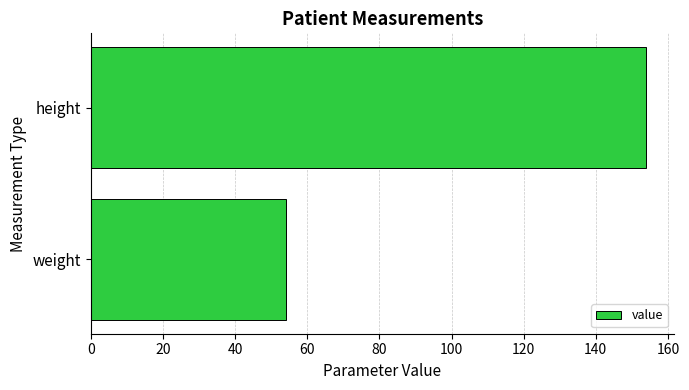

What is the change in value from weight to height?

+100